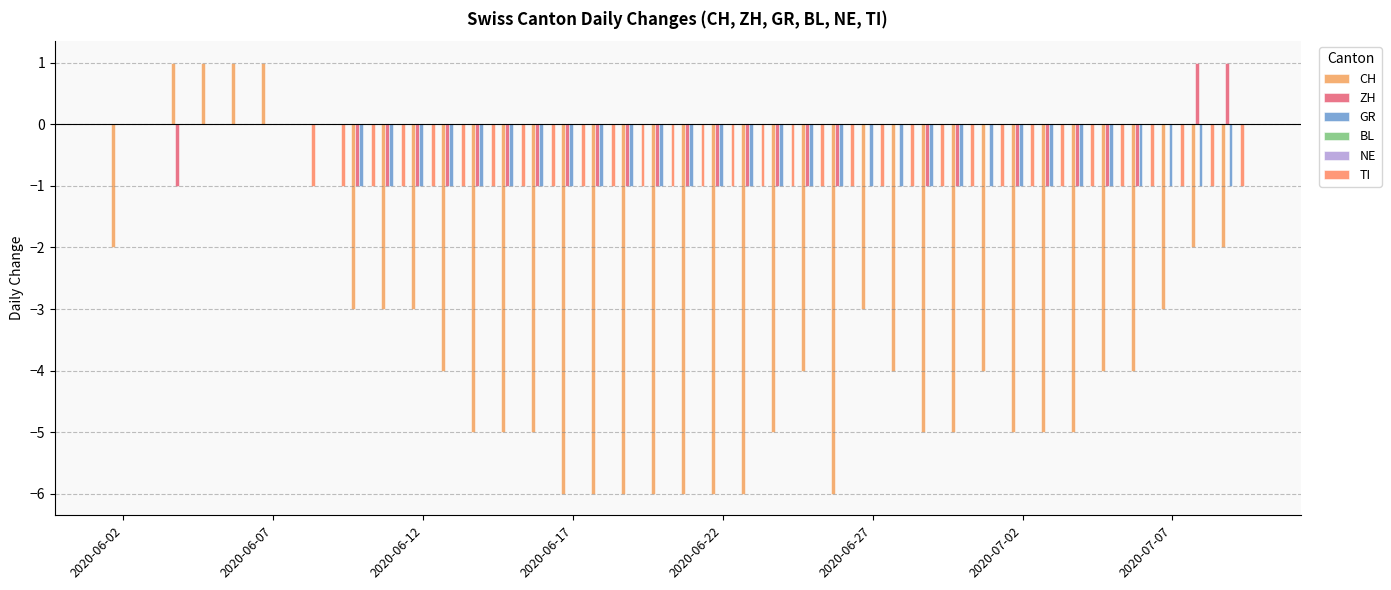

Which series has the largest range (max minus min)?

CH